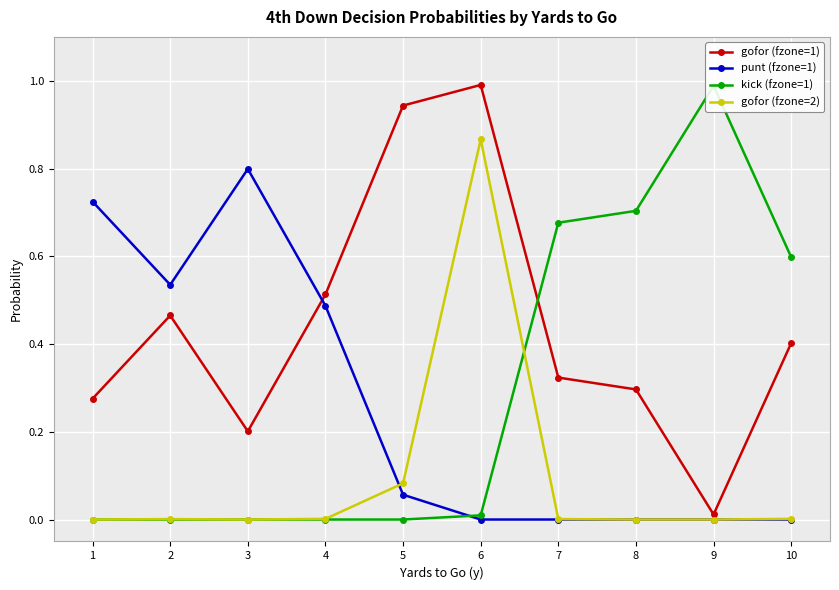

In gofor (fzone=2), how many points are lower than both neighbors (excluding endpoints)?

1